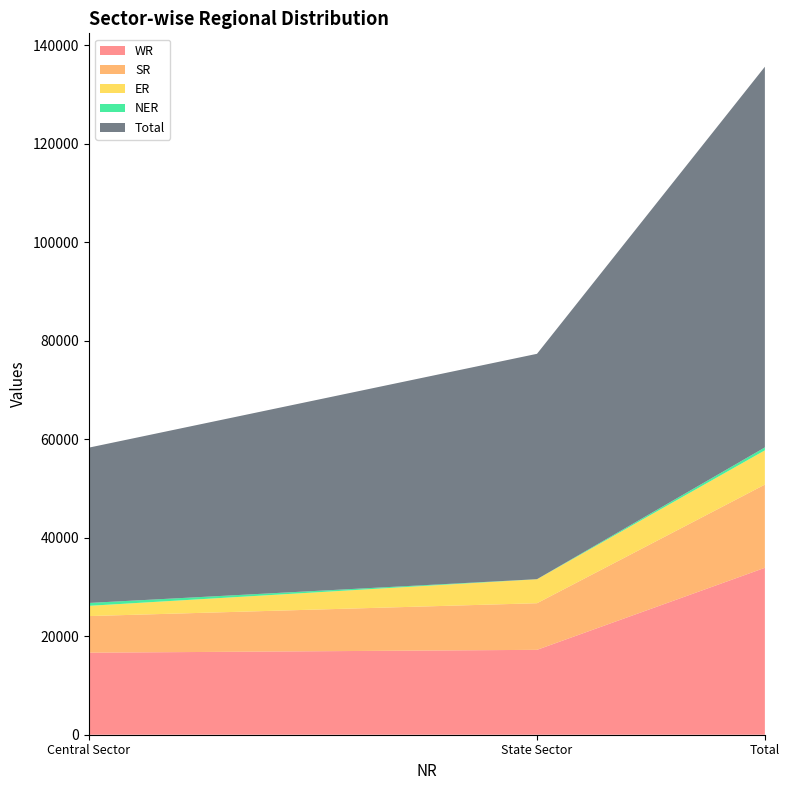

Reading left to right, what are all the values shown in this chart?

WR: 16651	17231	33882
SR: 7432	9460	16892
ER: 2080	4870	6950
NER: 584	11	596
Total: 31525	45748	77273